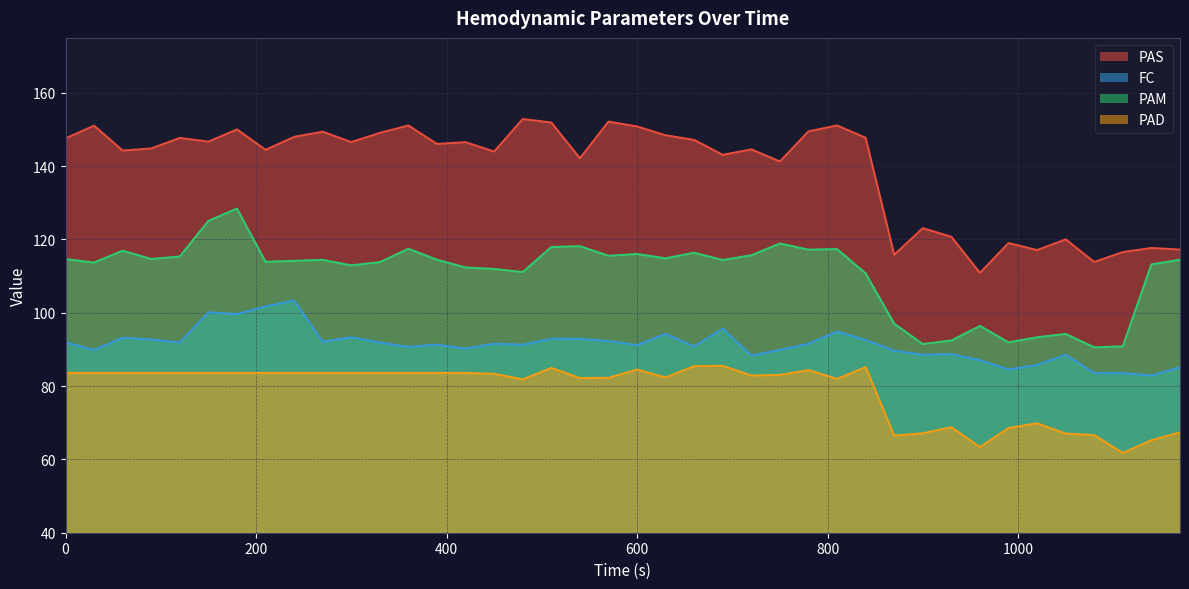

The value of PAD at 510 is 147.8. True or false?

False